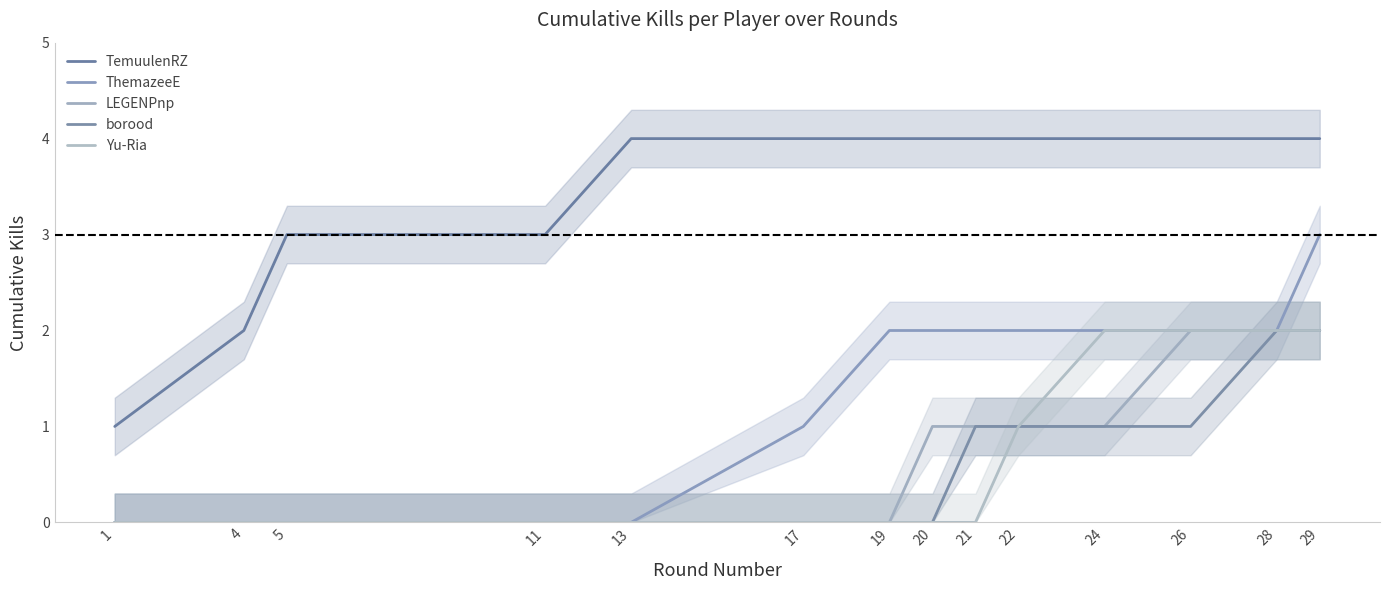

At 29, list the series in order from largest to smallest.

TemuulenRZ, ThemazeeE, LEGENPnp, borood, Yu-Ria